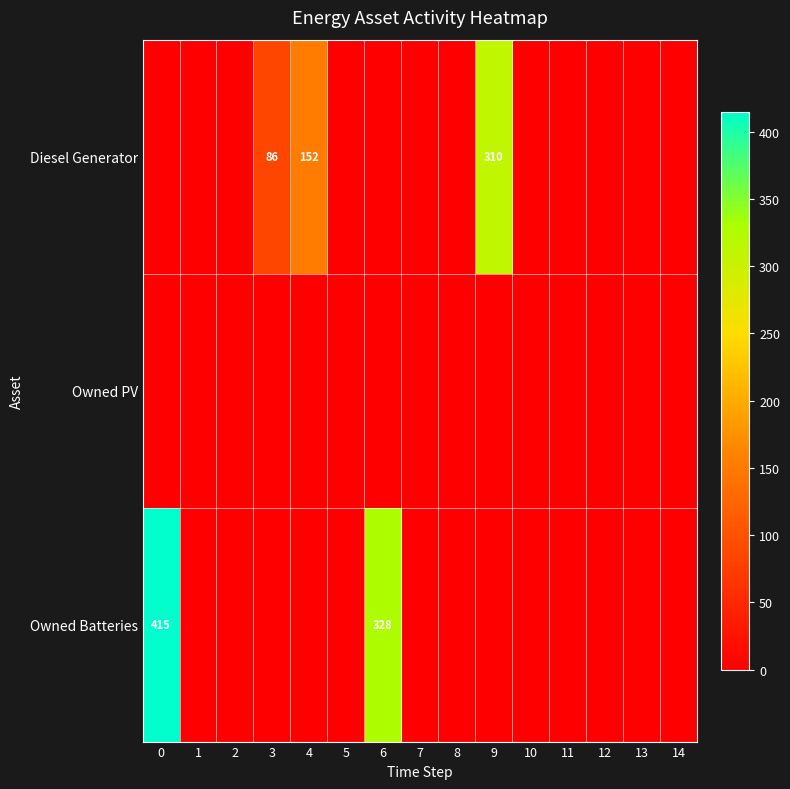

True or false: Owned Batteries has a value of 565 at 6.

False